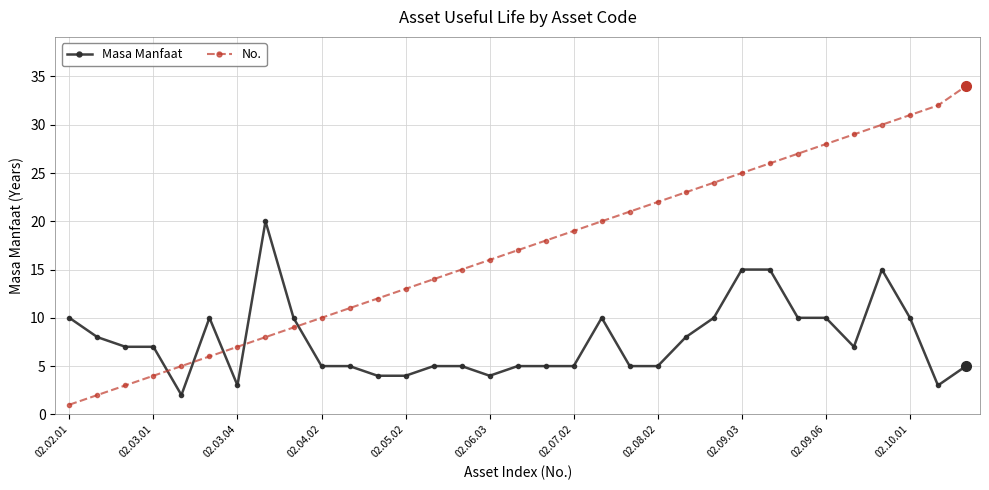

Which series ends up on top after the final intersection of No. and Masa Manfaat?

No.